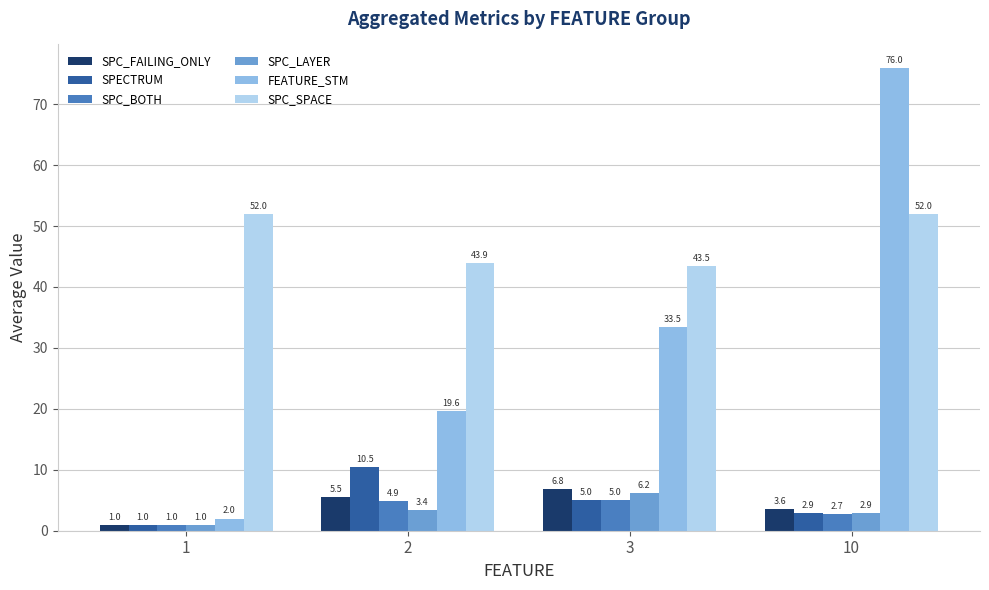

List the series in order of their peak value, highest first.

FEATURE_STM, SPC_SPACE, SPECTRUM, SPC_FAILING_ONLY, SPC_LAYER, SPC_BOTH